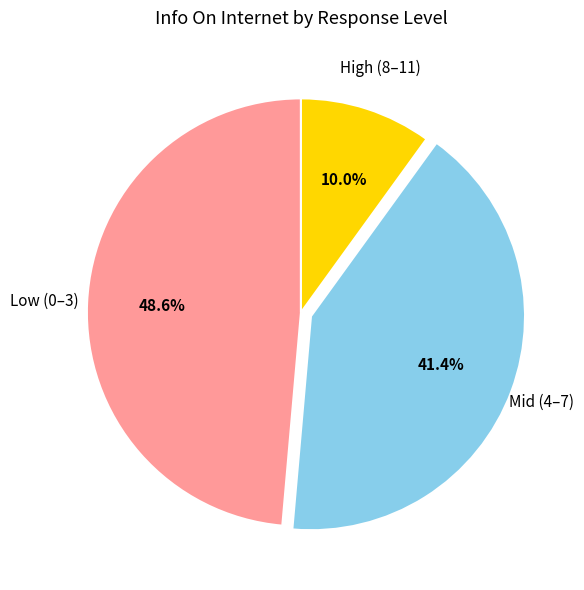

Rank the categories by value from highest to lowest.

Low (0–3), Mid (4–7), High (8–11)